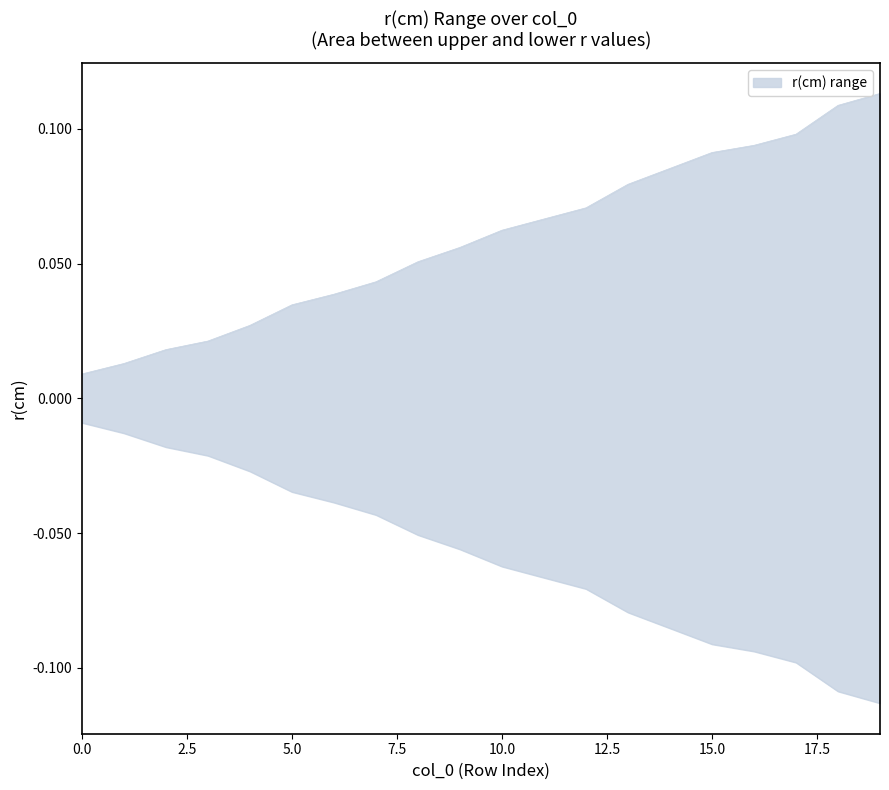

Between 0 and 14, which is larger?

14